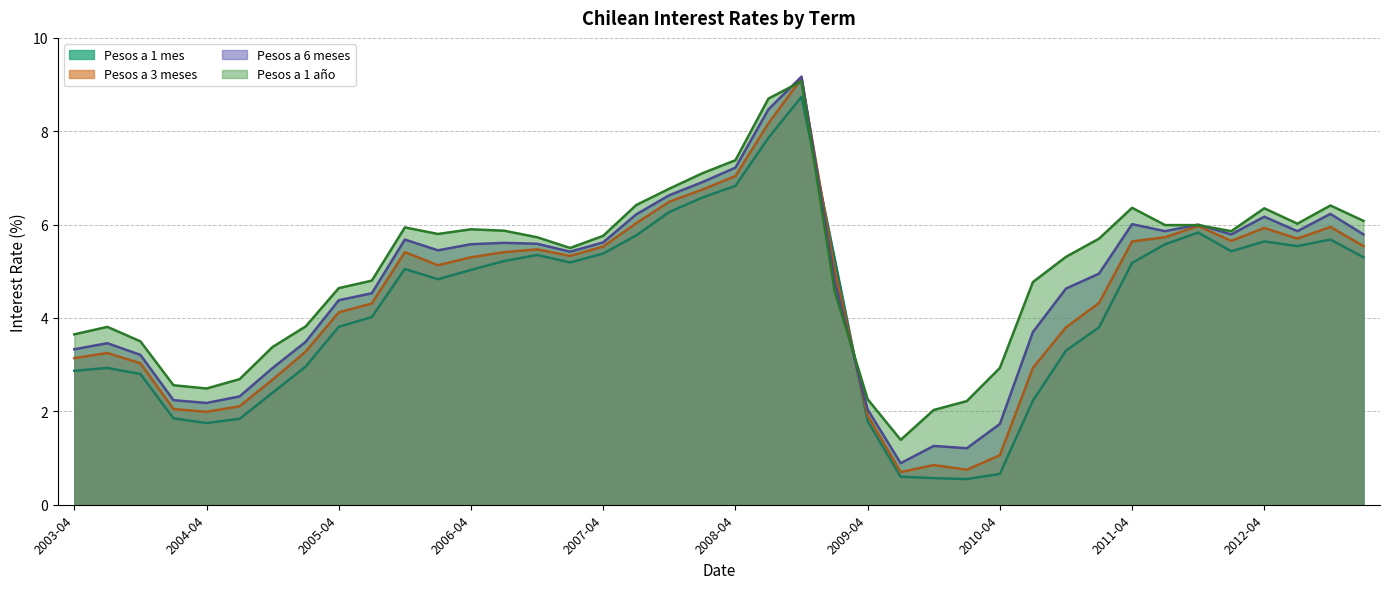

Which series has the largest total across all categories?

Pesos a 1 año